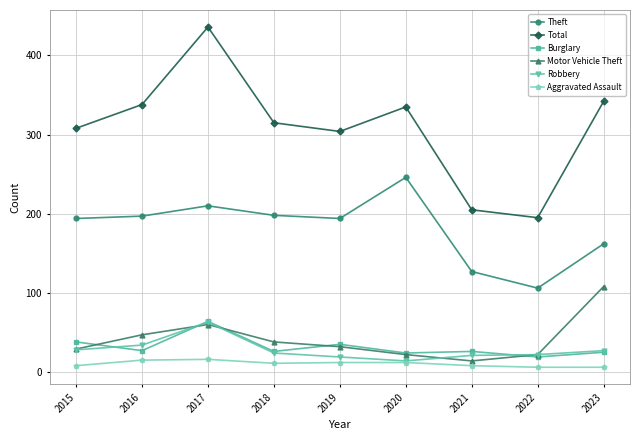

What is the value of the Robbery point at the 6th from the left?

14